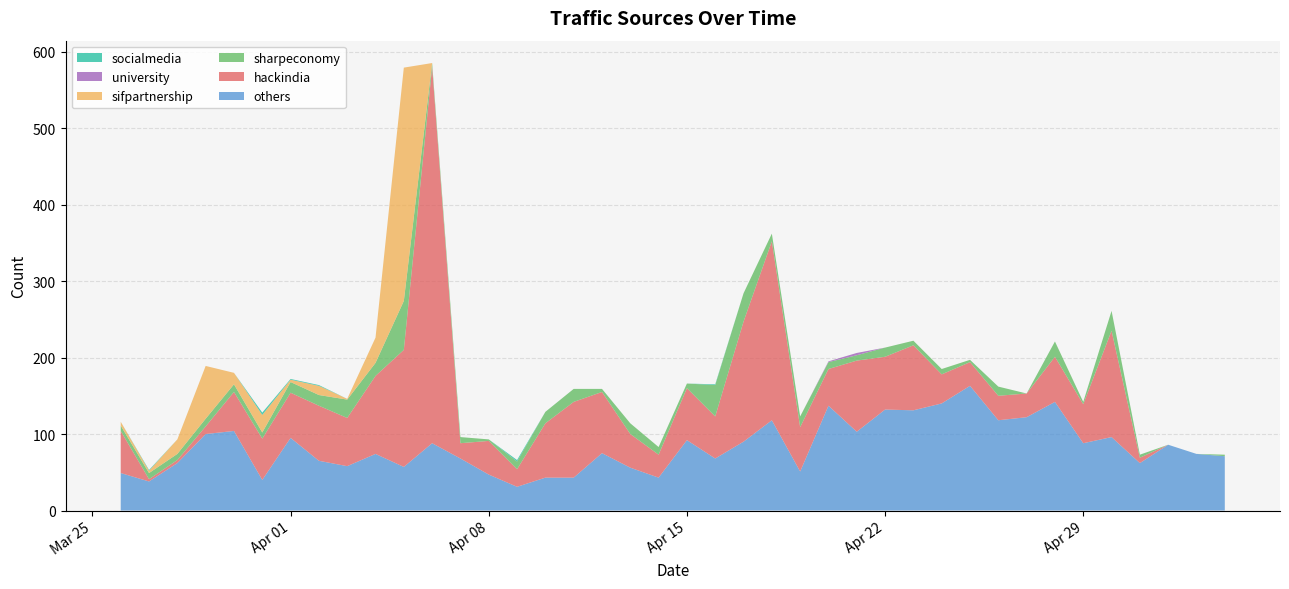

What is the minimum value for others?

31